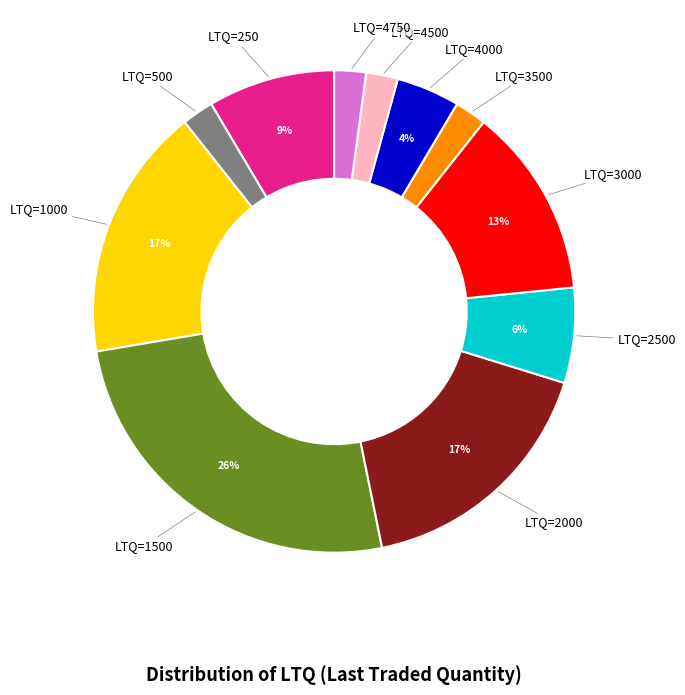

To the nearest percent, what is the average slice percentage?

9%